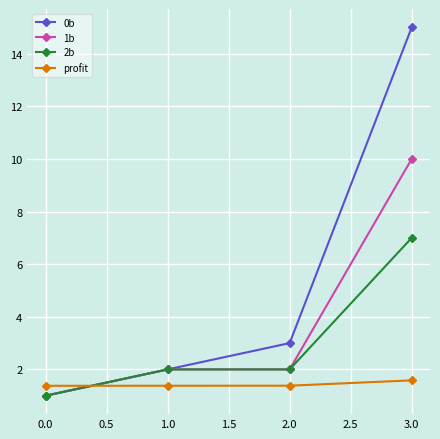

What is the label of the 3rd point from the right?

1.0